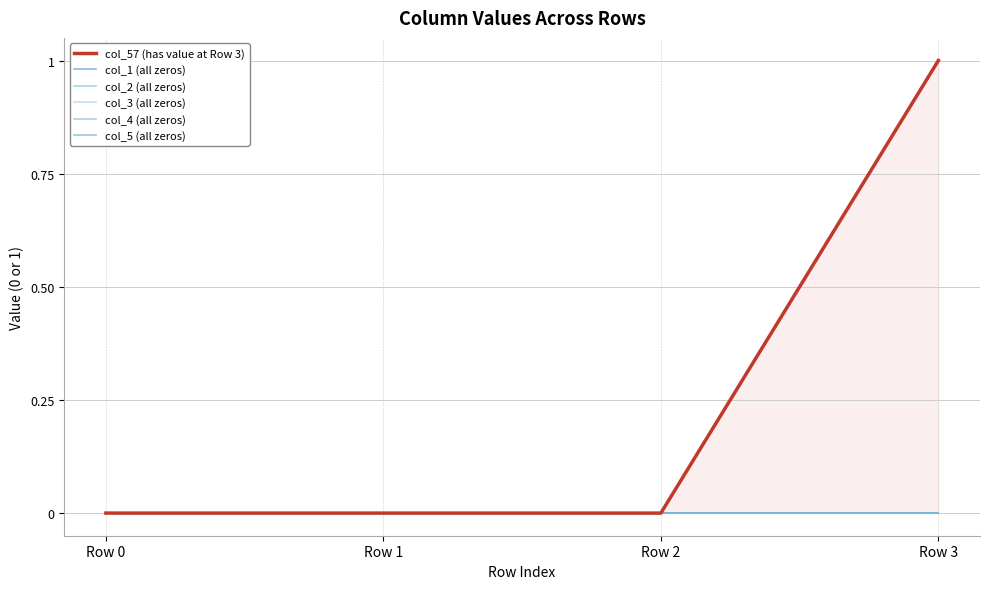

Does the chart have visible grid lines?

Yes